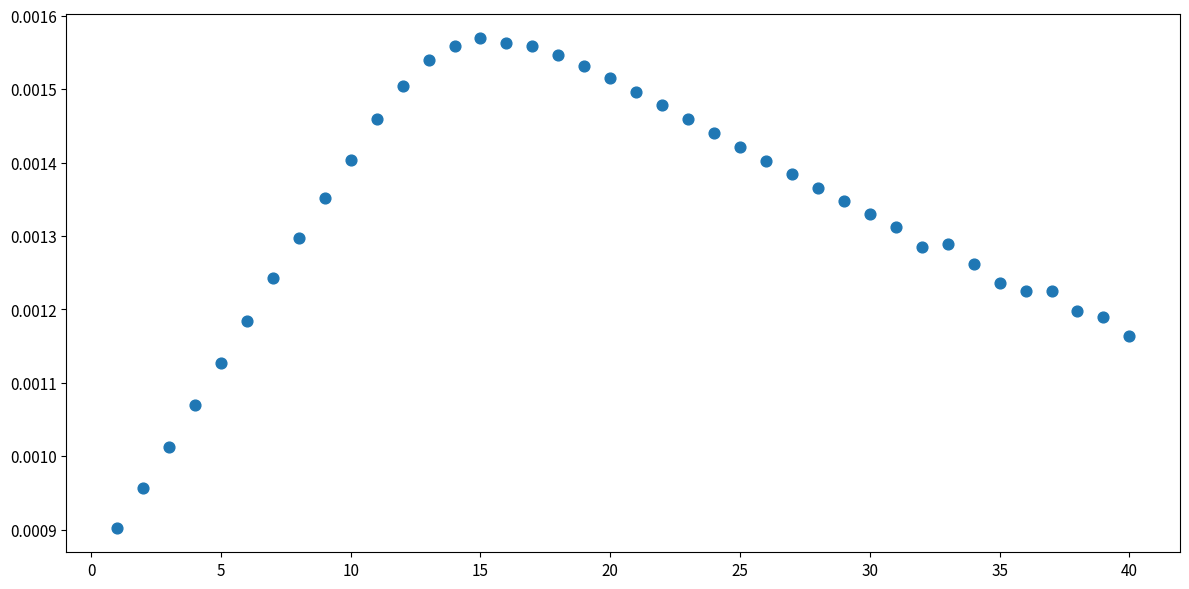

What is the range of X values (max minus min)?

39.0